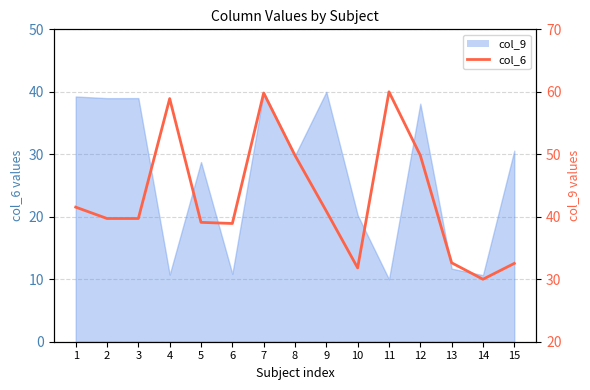

True or false: there are more than 0 points higher than both neighbors.

True